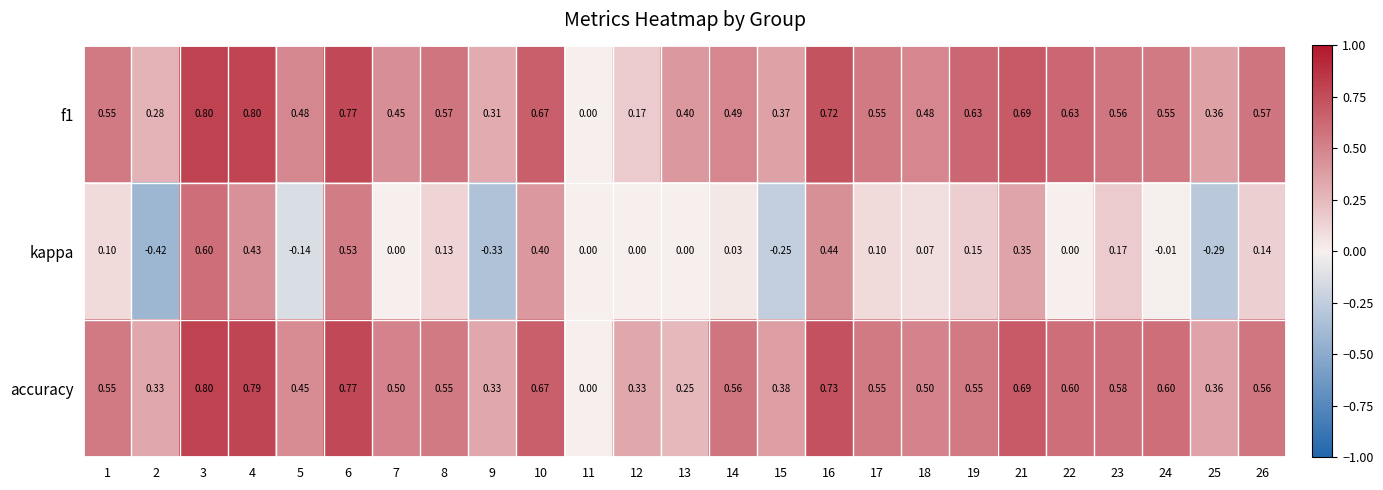

What is the total value across all series at 17?

1.2